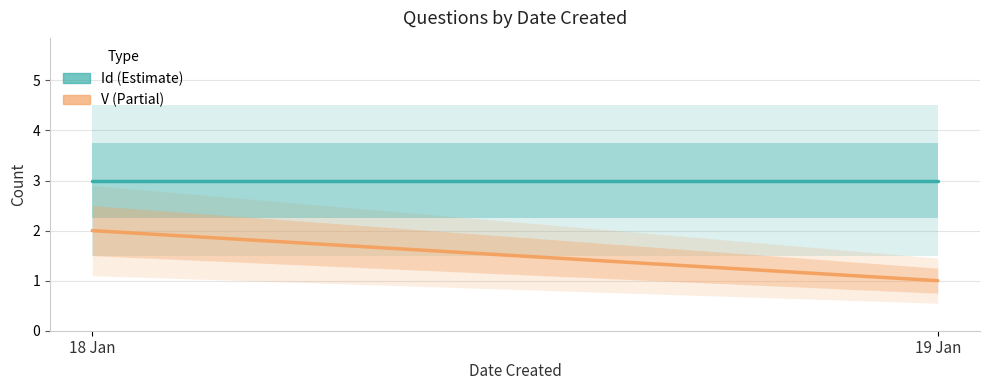

List the series in order of their peak value, highest first.

Id, V